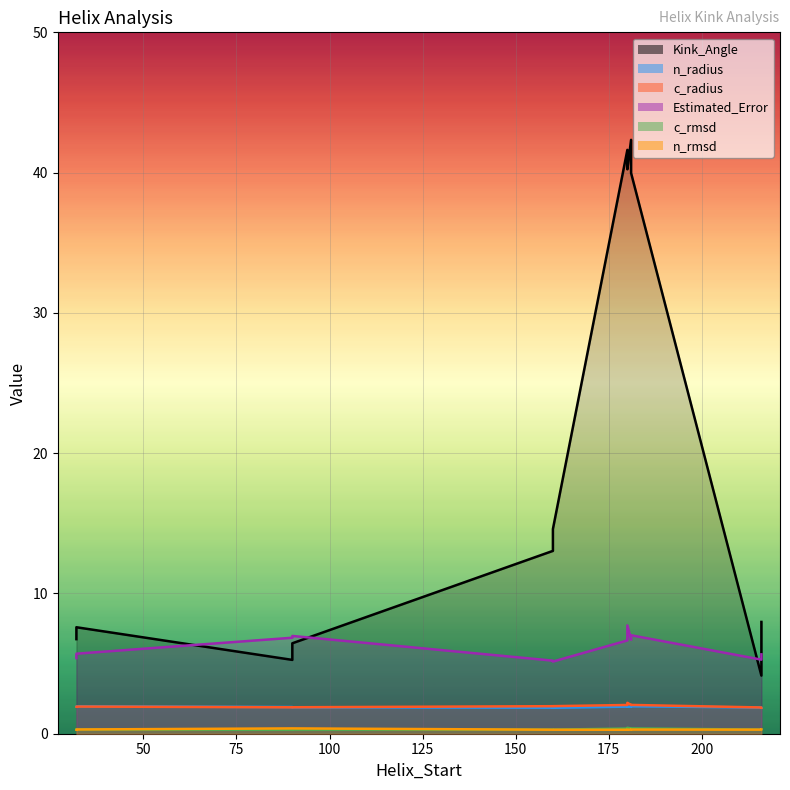

Reading right to left, what are all the values shown in this chart?

Kink_Angle: 180=41.6	216=8.0	181=42.3	160=14.6	90=5.3	32=7.6	180=40.2	216=4.1	181=40.0	160=13.0	90=6.4	32=6.7
n_radius: 180=1.9	216=1.8	181=1.9	160=1.8	90=1.9	32=1.9	180=1.9	216=1.9	181=2.0	160=1.9	90=1.9	32=1.9
c_radius: 180=2.0	216=1.9	181=2.0	160=2.0	90=1.9	32=1.9	180=2.2	216=1.9	181=2.1	160=2.0	90=1.9	32=1.9
Estimated_Error: 180=6.7	216=5.7	181=6.7	160=5.1	90=6.8	32=5.7	180=7.7	216=5.3	181=7.0	160=5.2	90=7.0	32=5.4
c_rmsd: 180=0.4	216=0.3	181=0.4	160=0.3	90=0.3	32=0.3	180=0.4	216=0.3	181=0.4	160=0.3	90=0.3	32=0.3
n_rmsd: 180=0.3	216=0.3	181=0.3	160=0.3	90=0.4	32=0.3	180=0.3	216=0.3	181=0.3	160=0.3	90=0.4	32=0.3